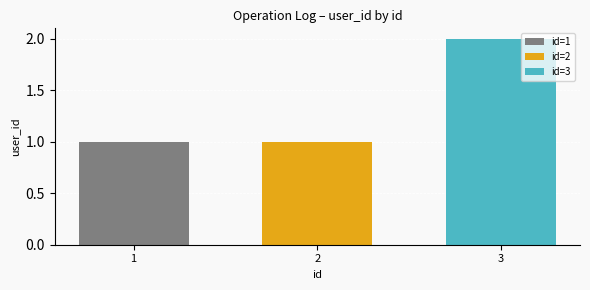

Is it true that id=1 equals 1 at 2?

True